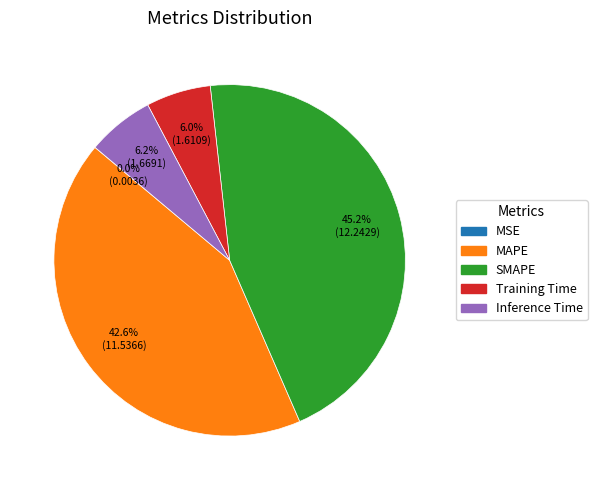

Approximately how many times larger is the value at MAPE compared to SMAPE?

0.9